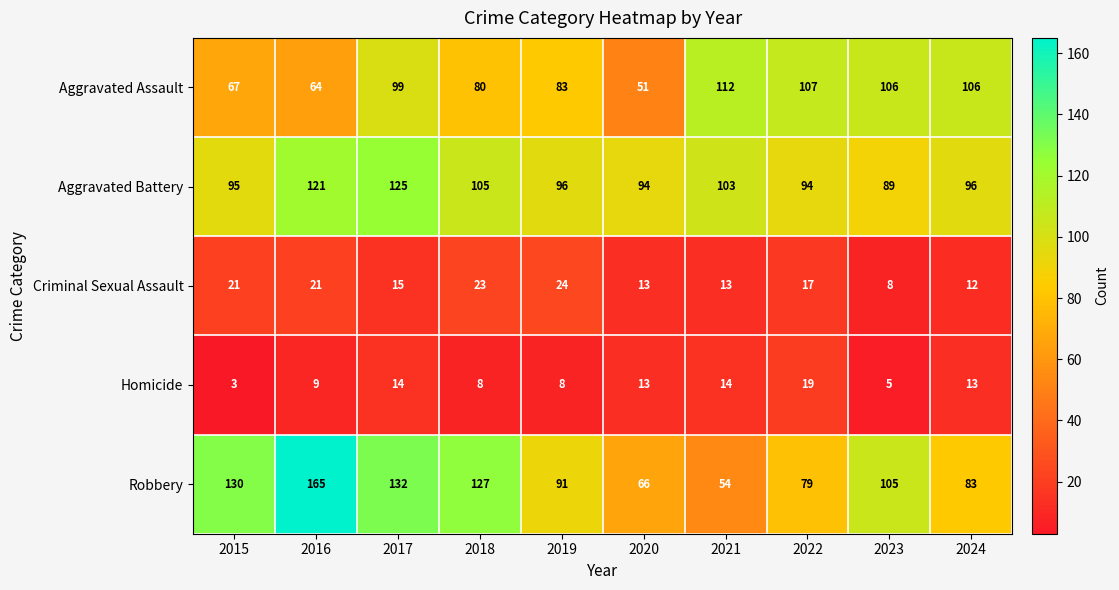

Which category has the highest value across all series?

2016